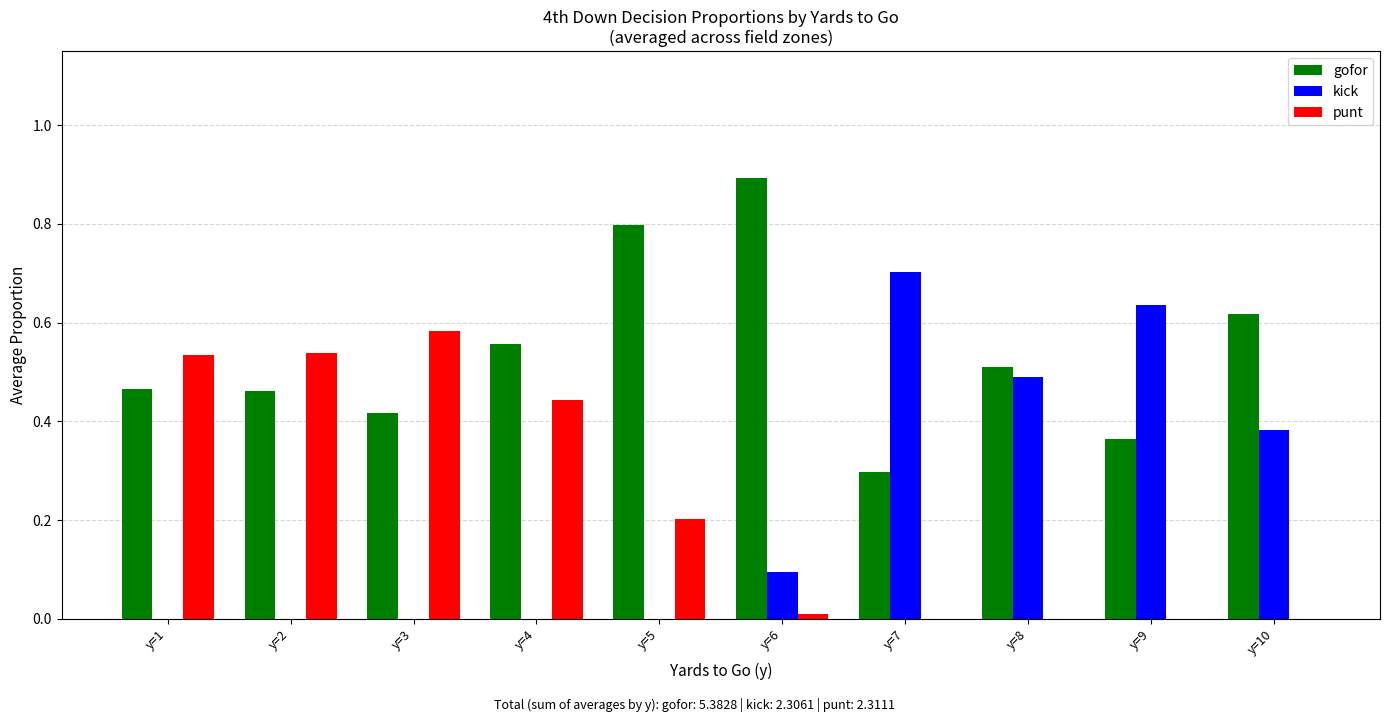

Is the value of kick at y=7 greater than the value of gofor at y=10?

Yes